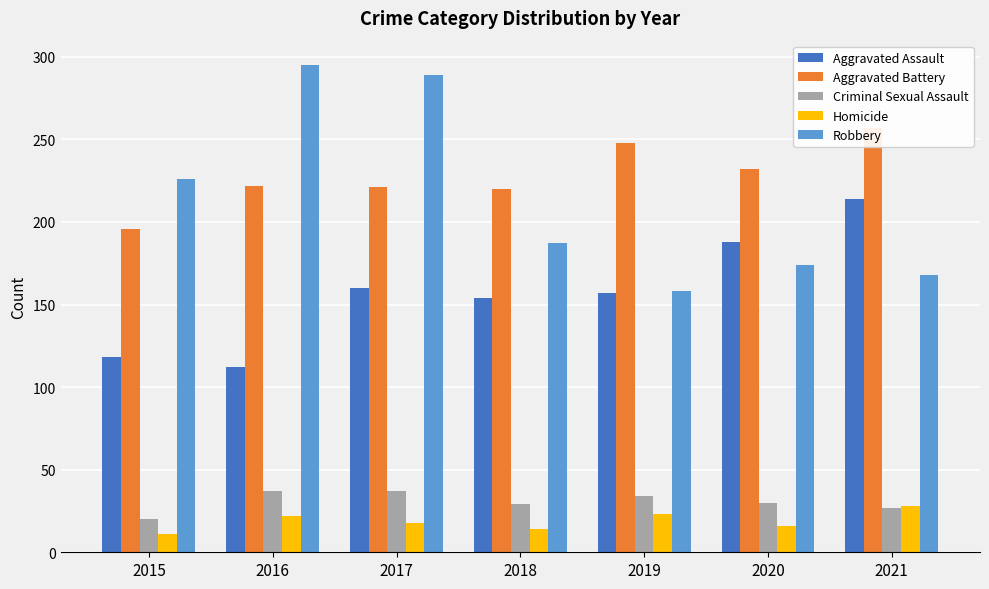

What is the value of the Aggravated Assault bar at the 7th from the left?

214